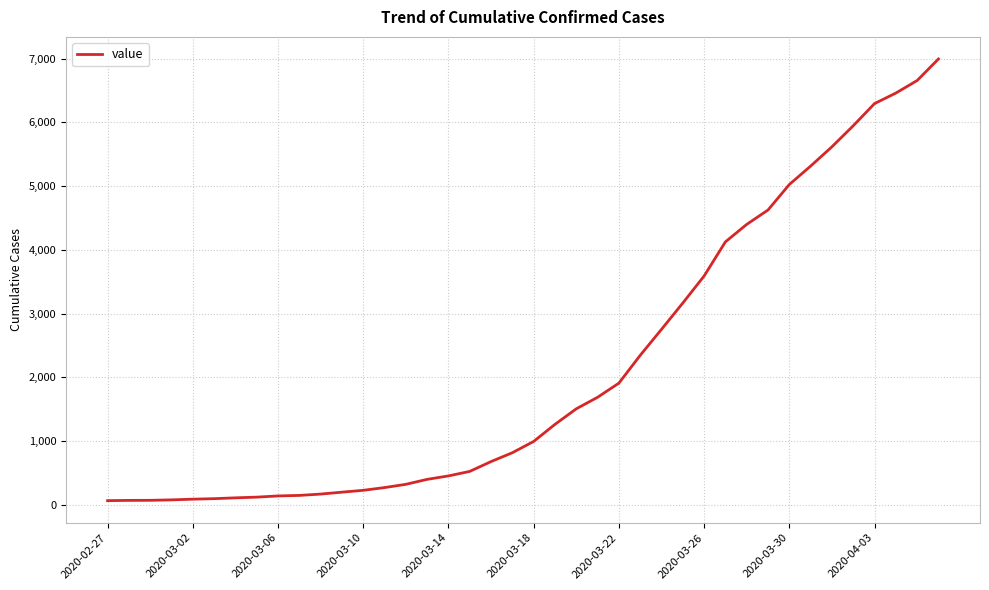

What is the greatest value displayed?

6995